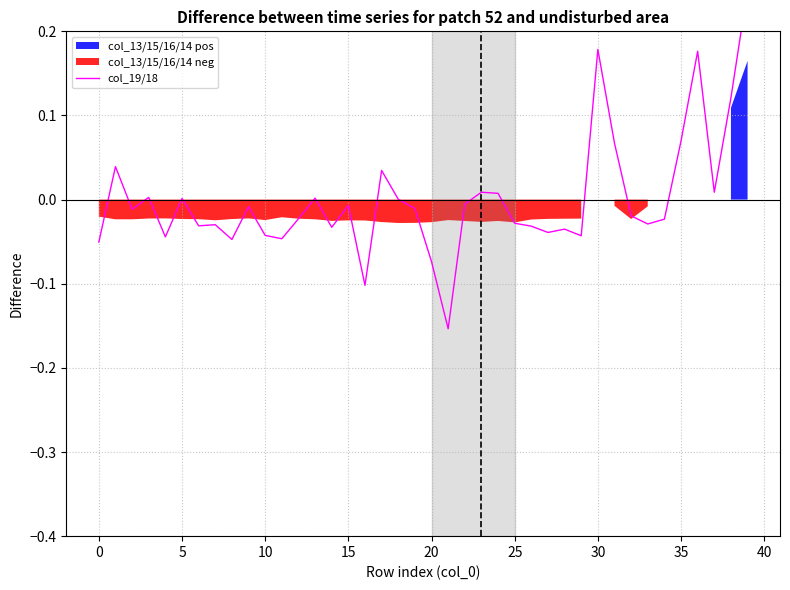

How many points are higher than both their immediate neighbors (excluding endpoints)?

12